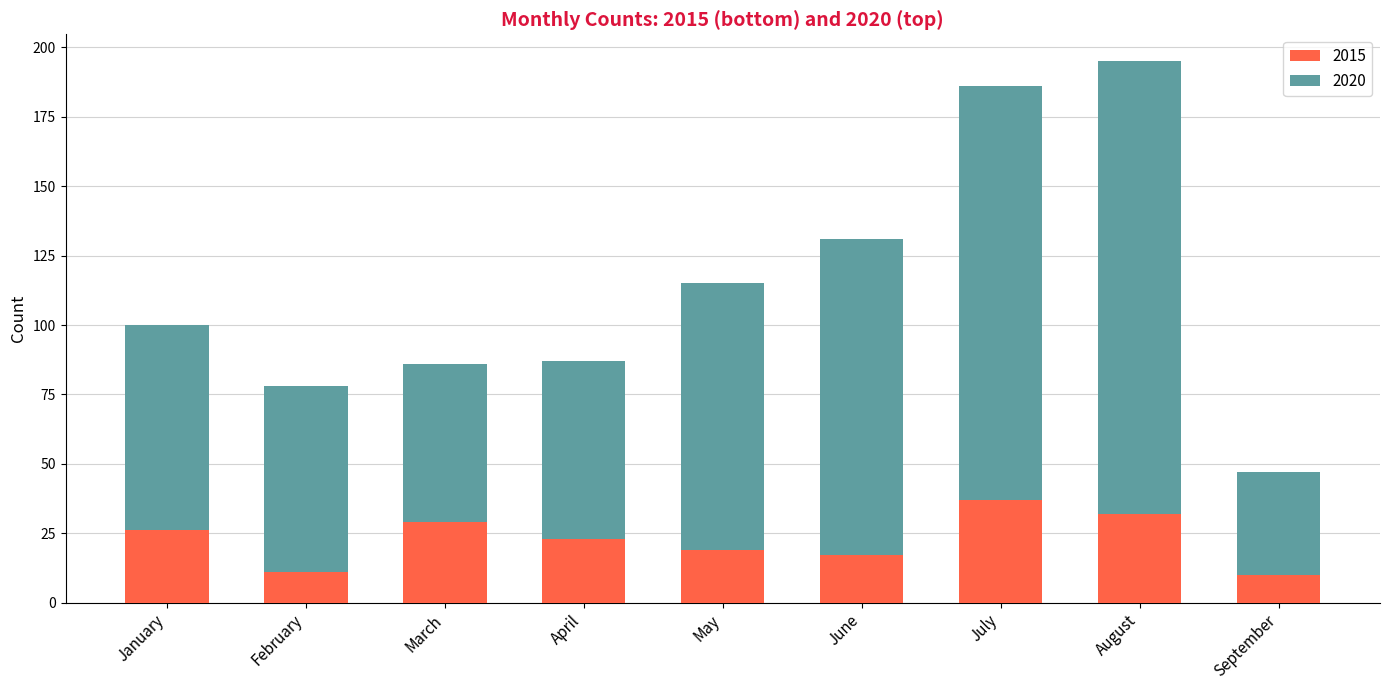

What is the total value across all series at July?

186